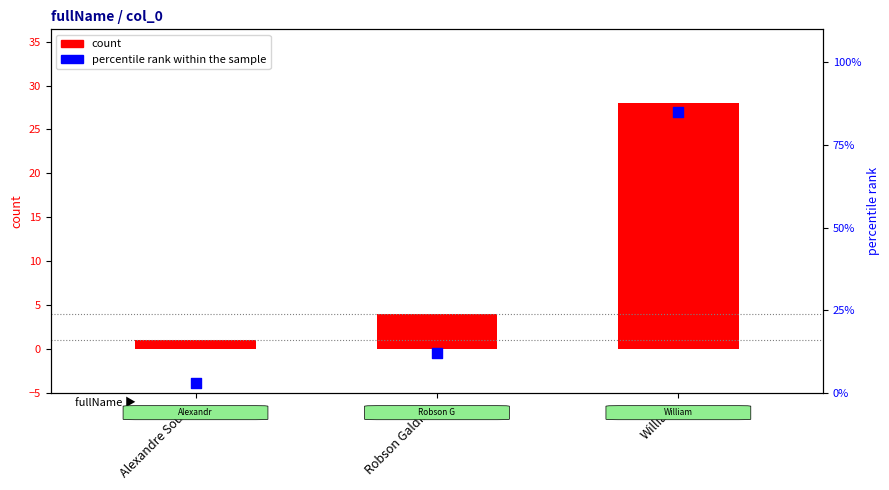

Which series has the largest total across all categories?

percentile rank within the sample